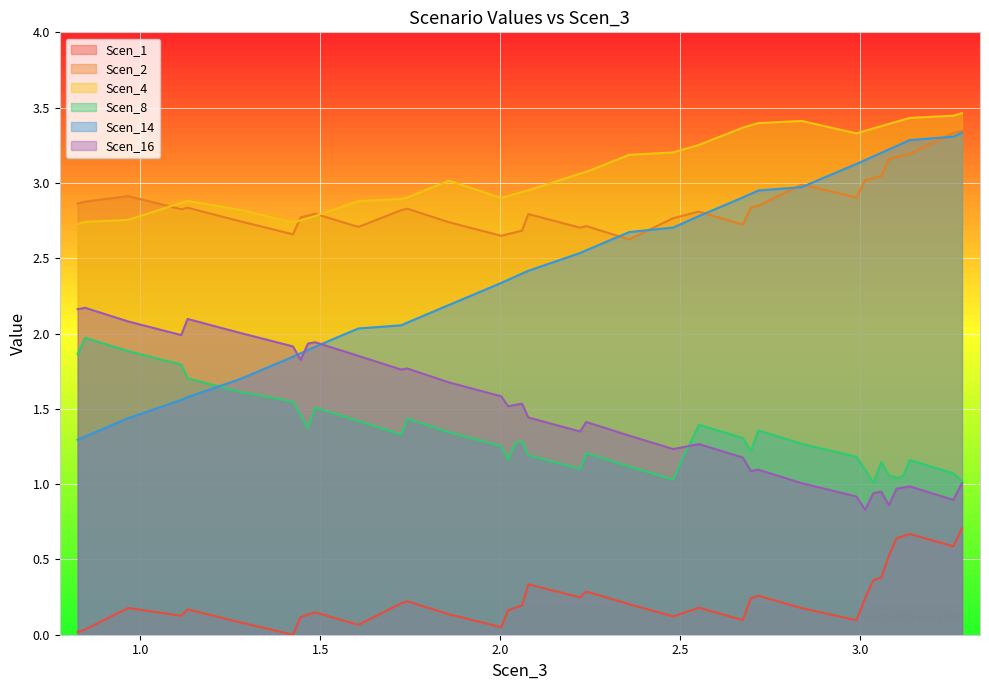

How many lines are shown in the chart?

6